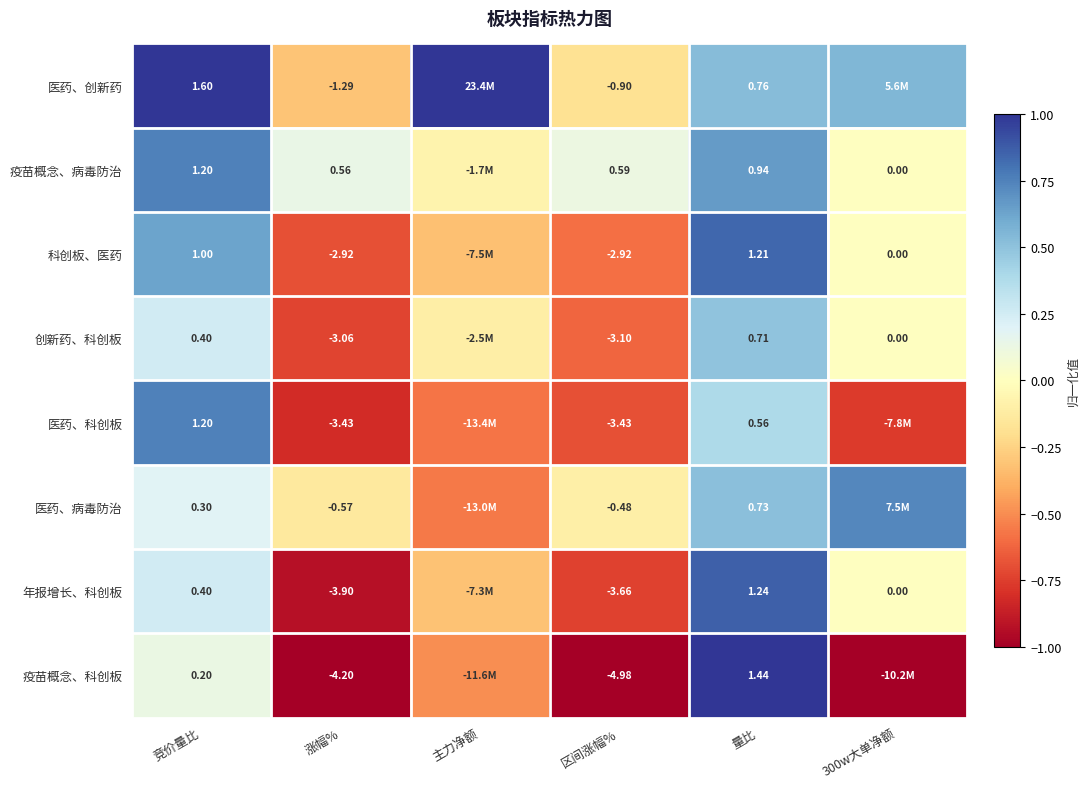

How many series are shown in this chart?

8